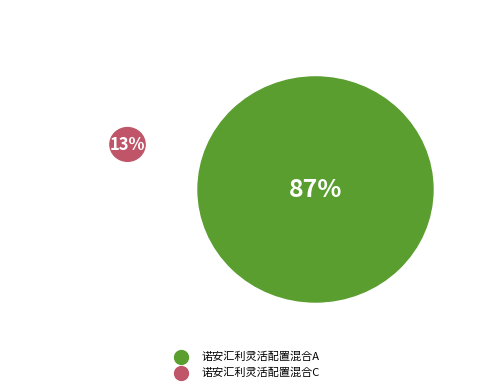

True or false: 诺安汇利灵活配置混合C accounts for 13% of the total.

True